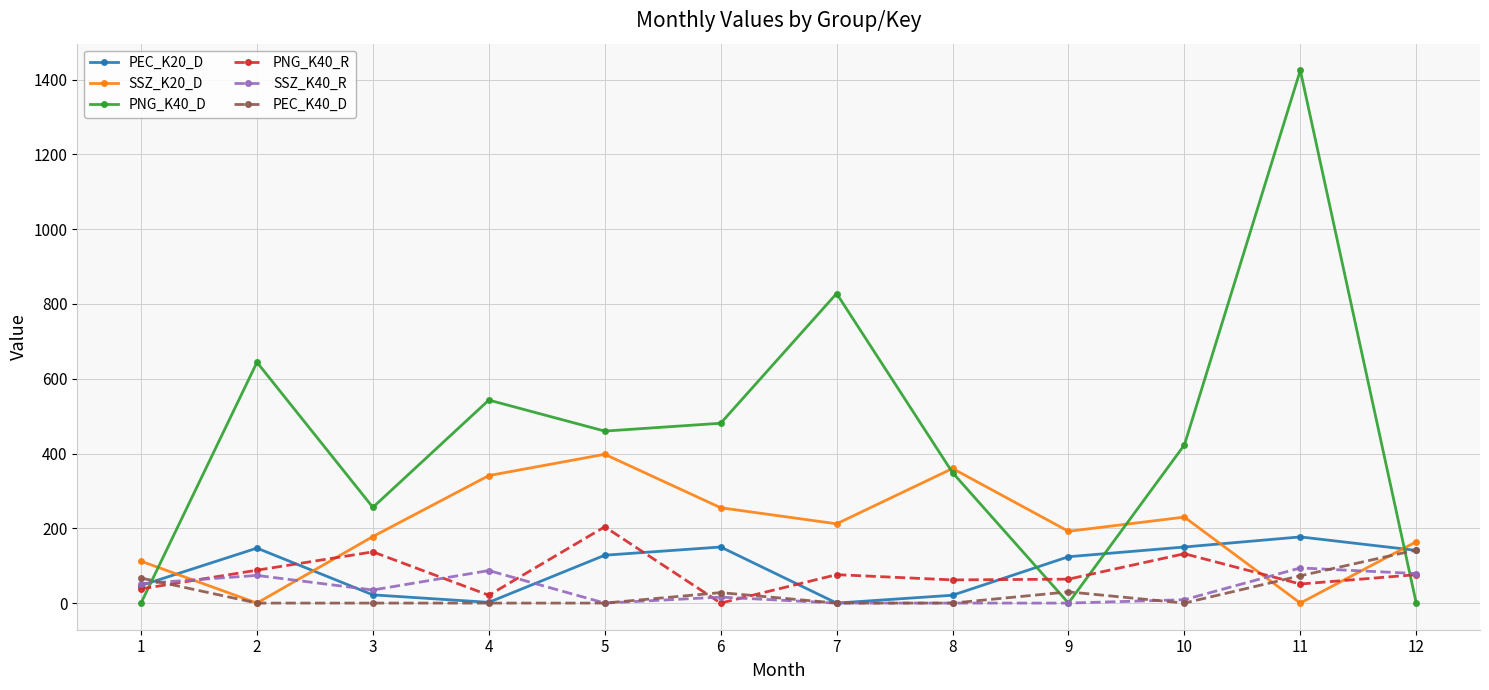

What is the difference between the highest and lowest values at 6?

481